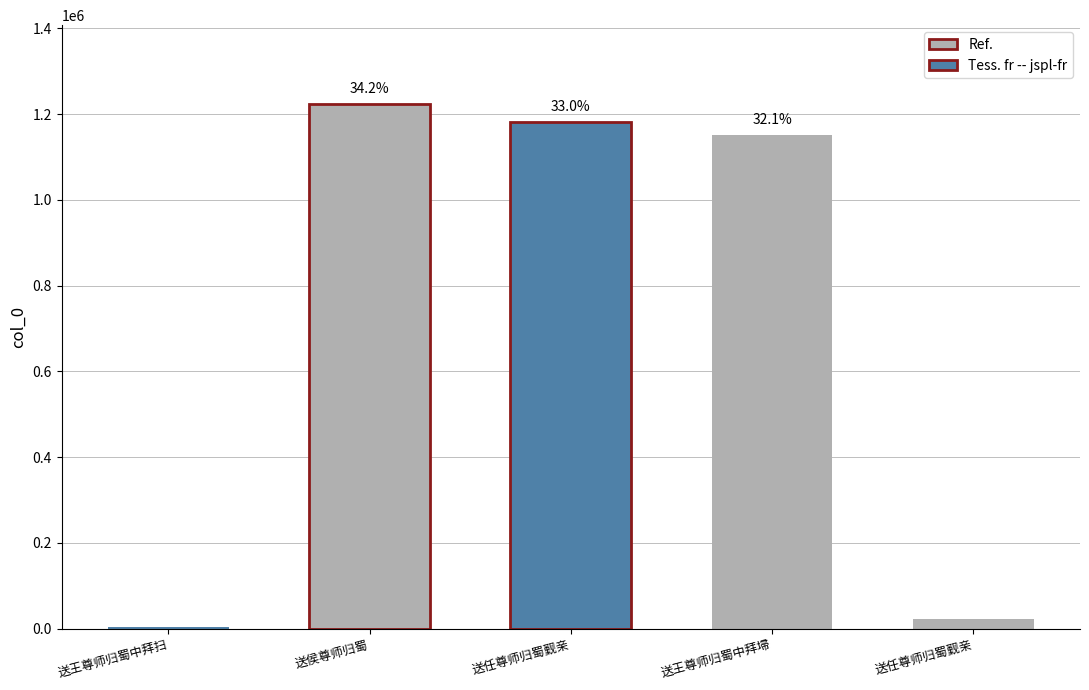

Are the bars horizontal?

No